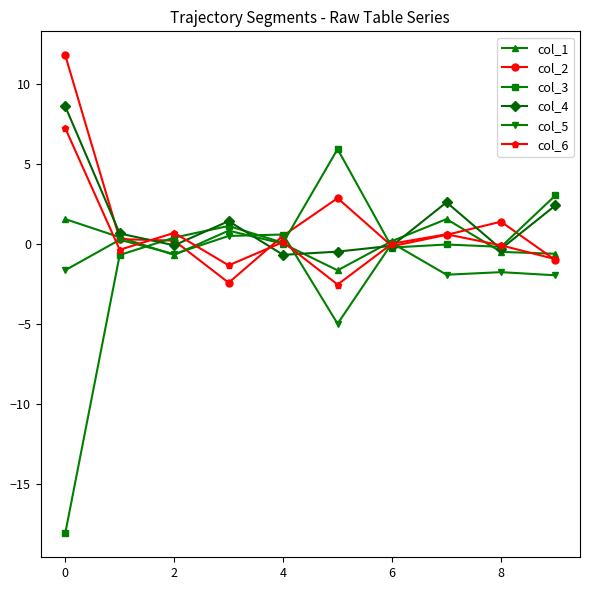

Which series has the widest spread of values?

col_3